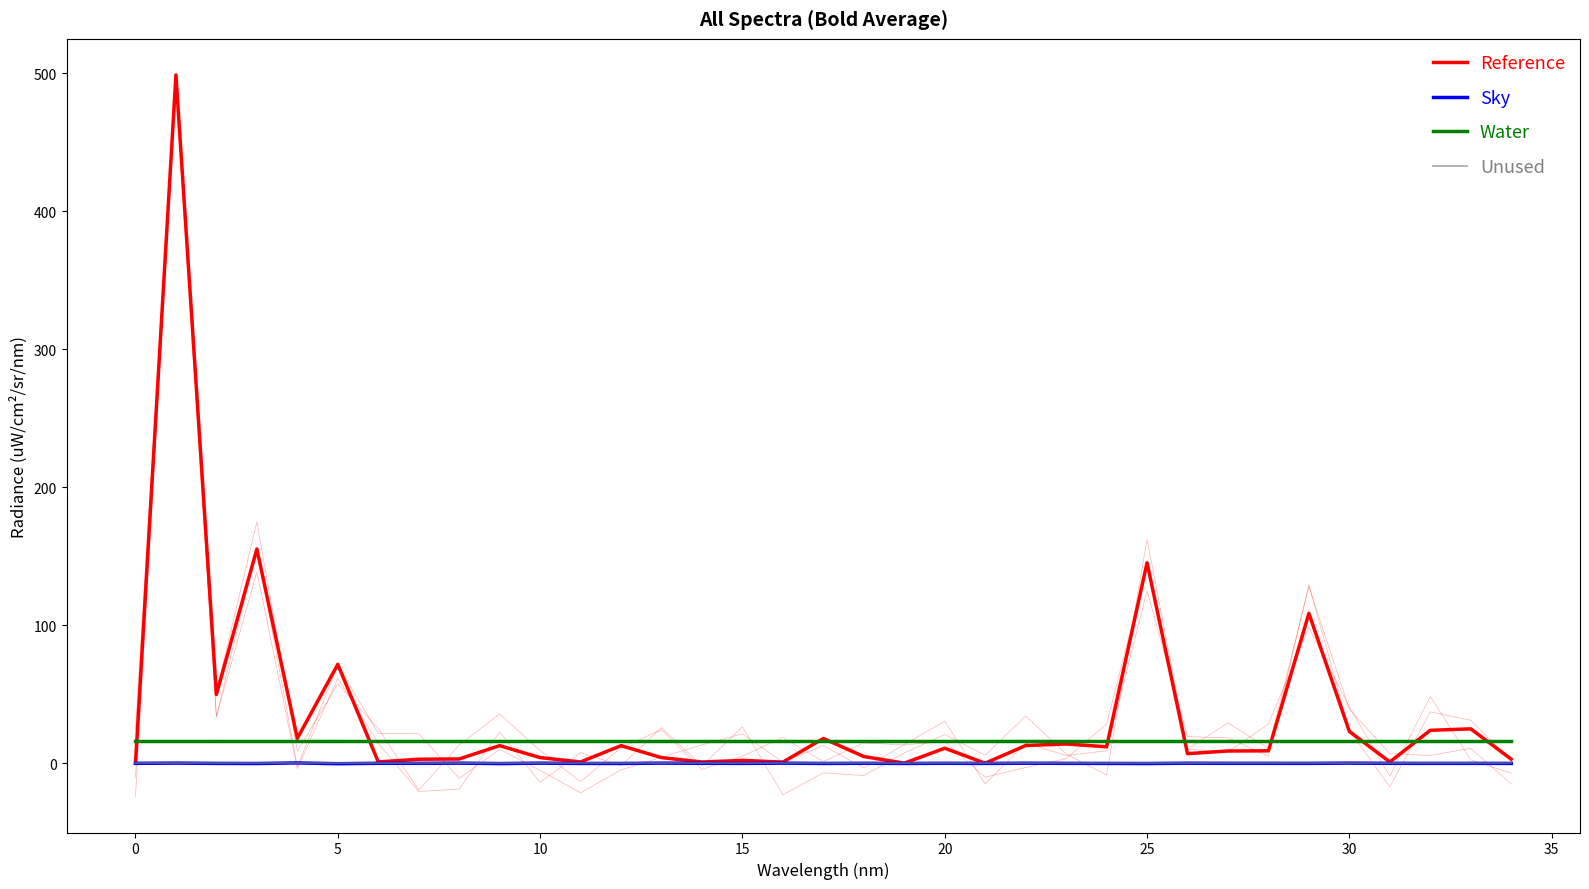

What is the label of the 20th point from the left?

19